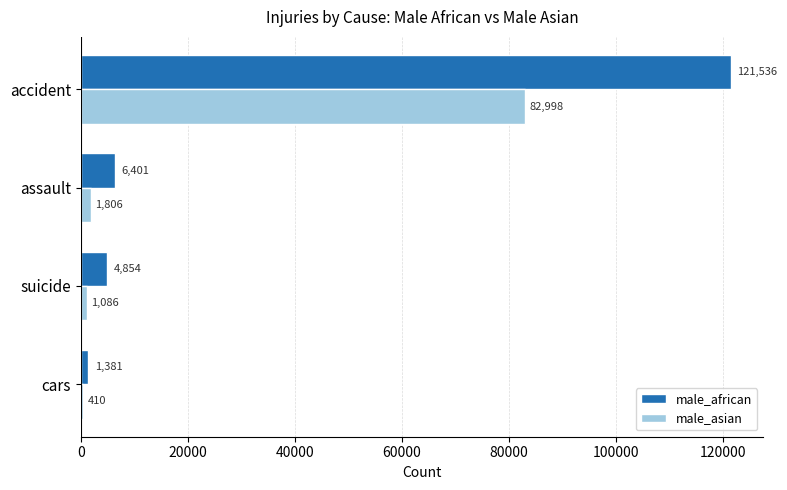

Is it true that male_african equals 188433 at accident?

False